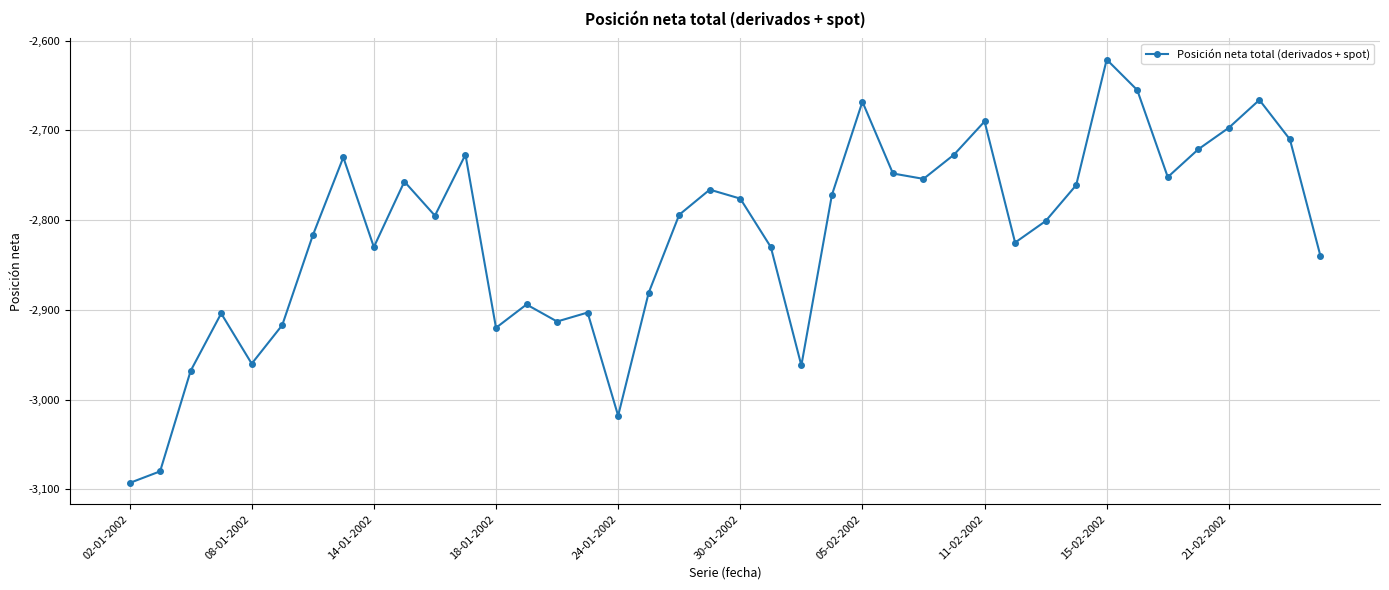

What is the maximum value shown in the chart?

-2621